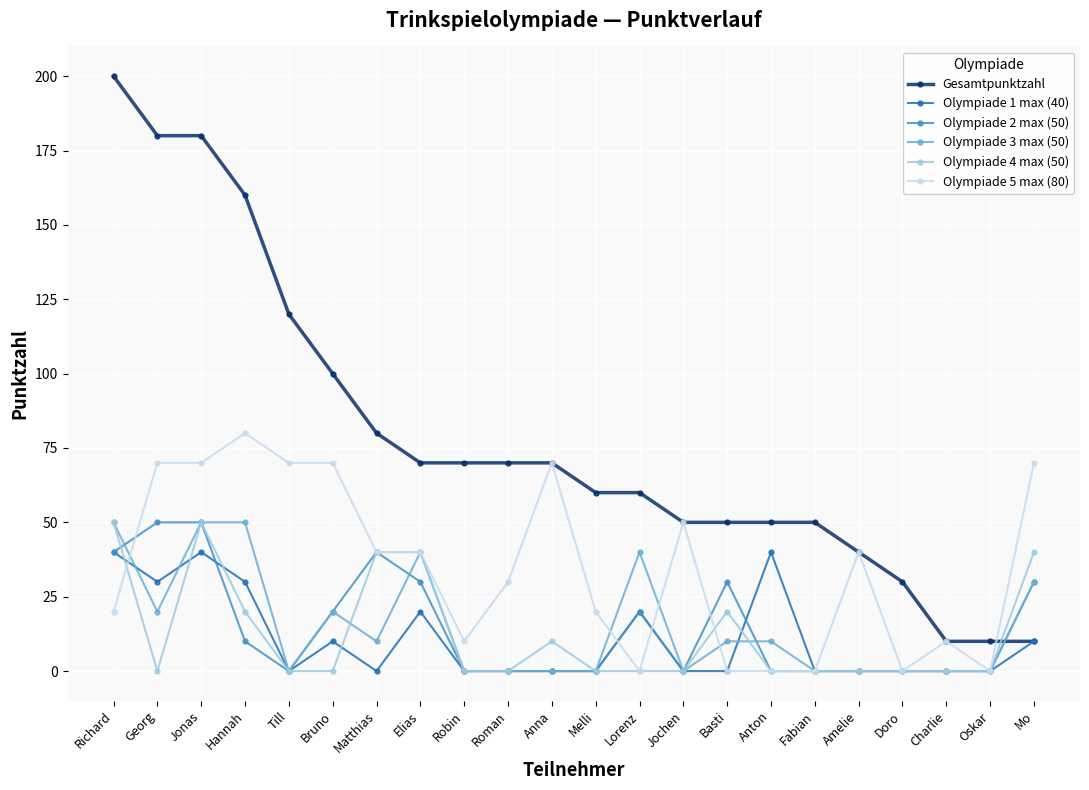

Does the chart have visible grid lines?

Yes